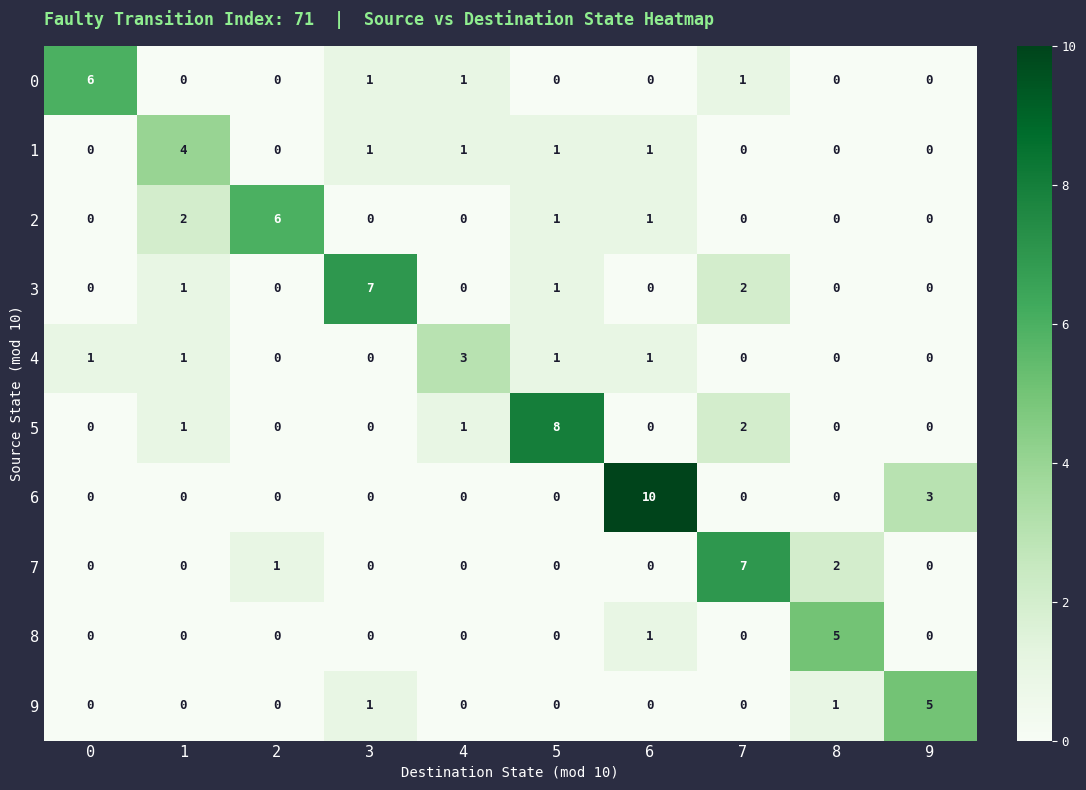

What is the difference between the highest and lowest values at 3?

7